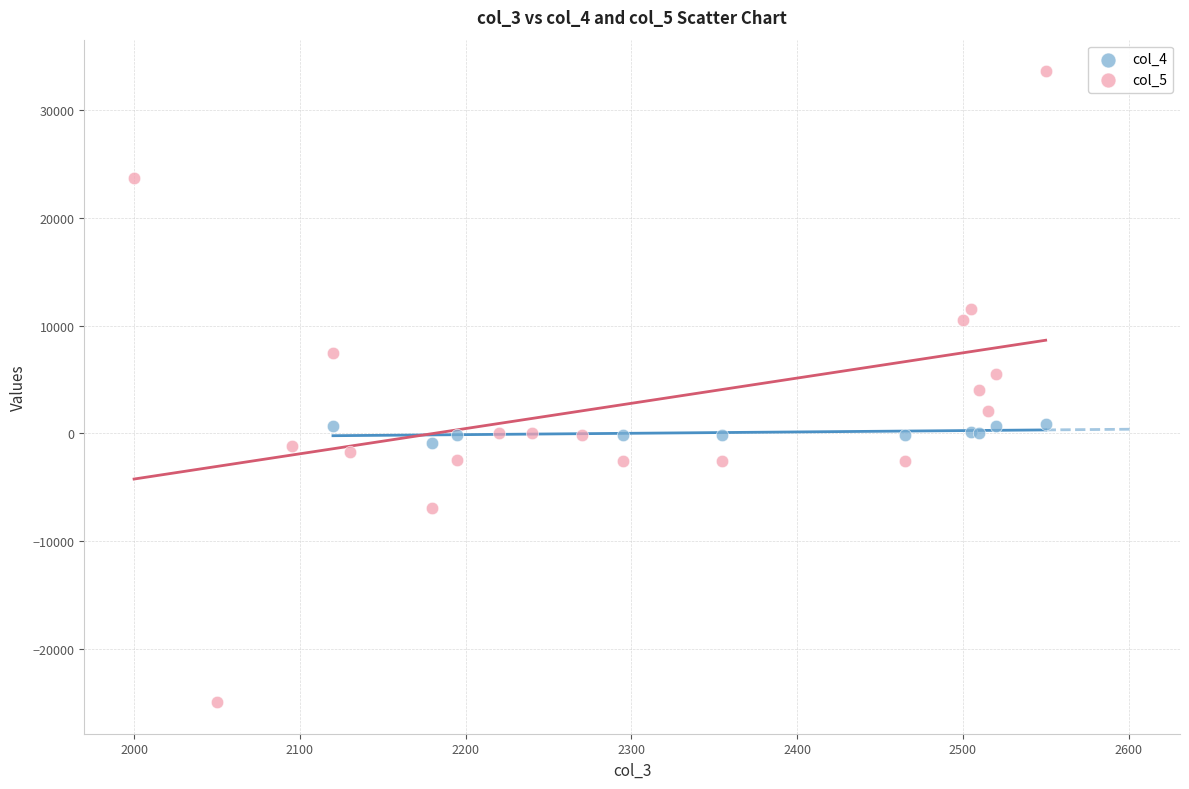

Which series contains the lowest Y value?

col_5